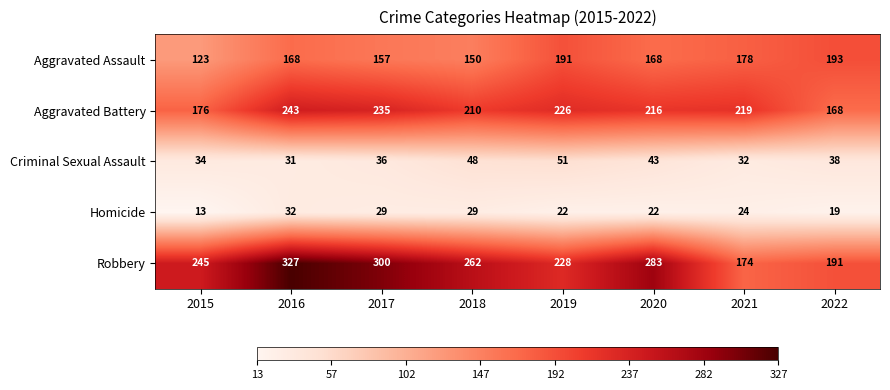

The Aggravated Assault series shows 72 at 2017. True or false?

False